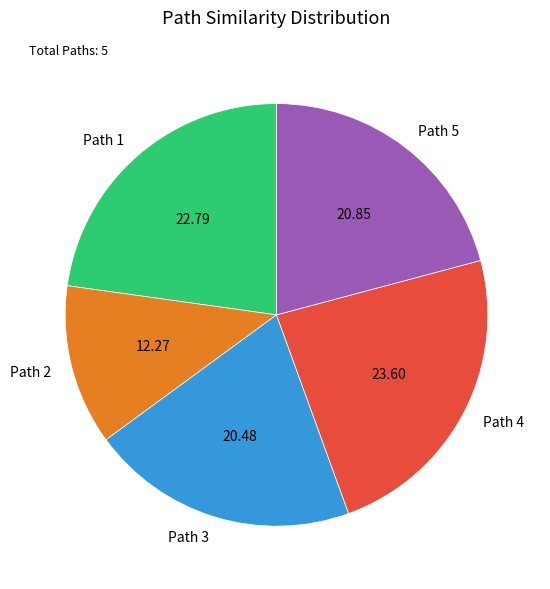

Is there any slice that represents more than half of the pie?

No